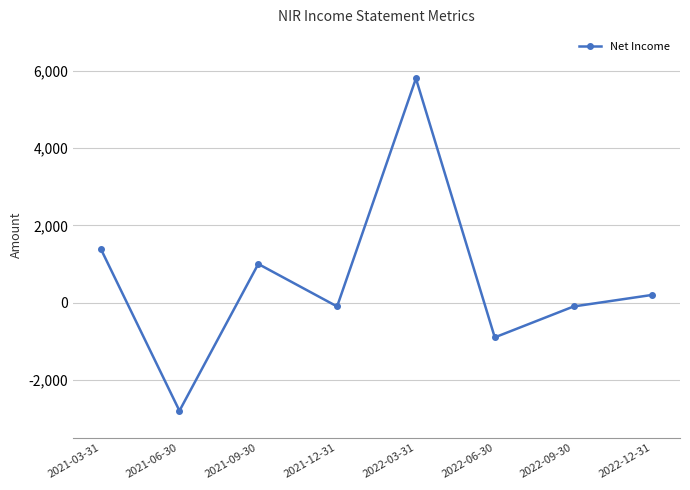

At which category does the chart reach its minimum across all series?

2021-06-30